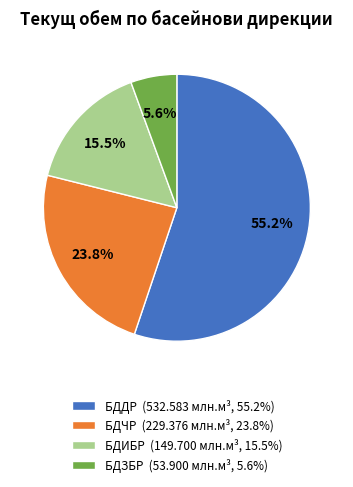

Which slice is the smallest?

БДЗБР